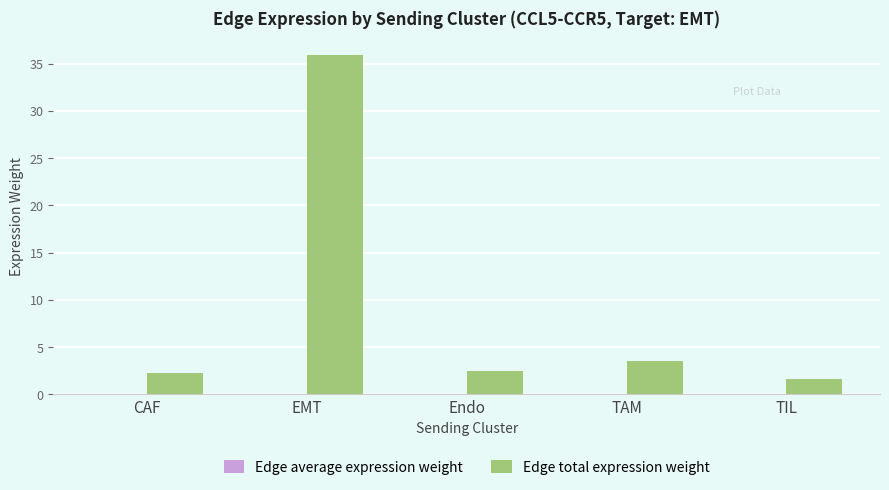

True or false: Edge total expression weight has a value of 2.5 at Endo.

True